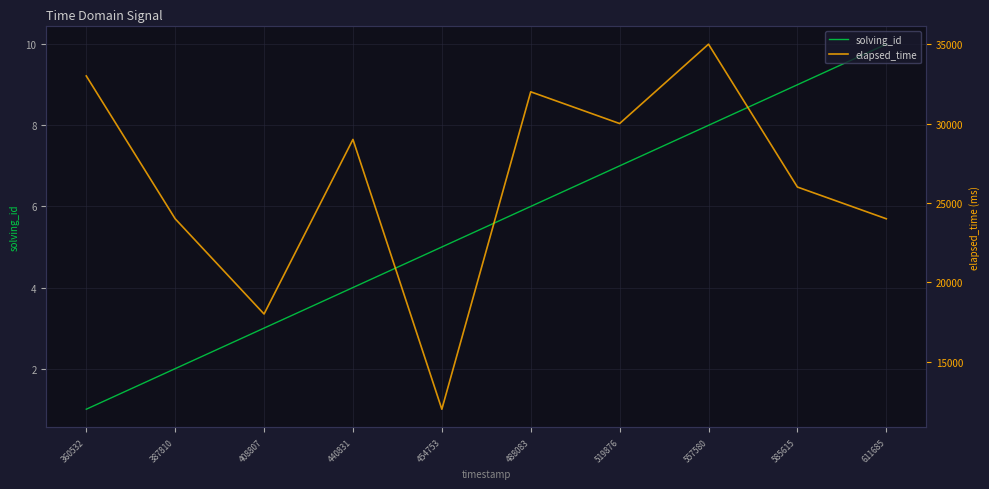

The solving_id series shows 9 at 585615. True or false?

True